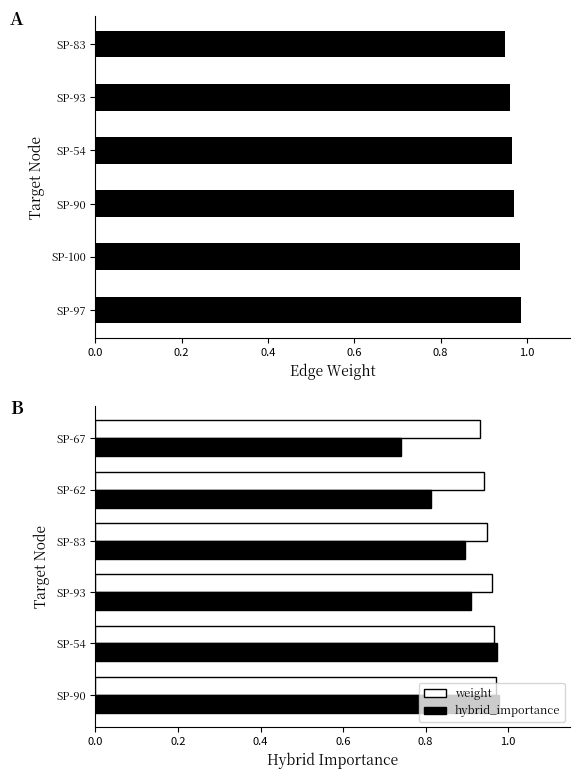

Which series has the widest spread of values?

hybrid_importance